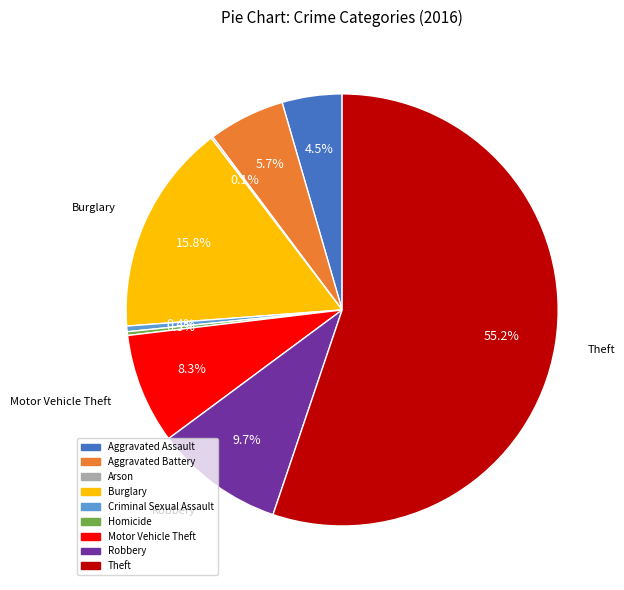

What portion of the pie excludes Burglary?

84.2%